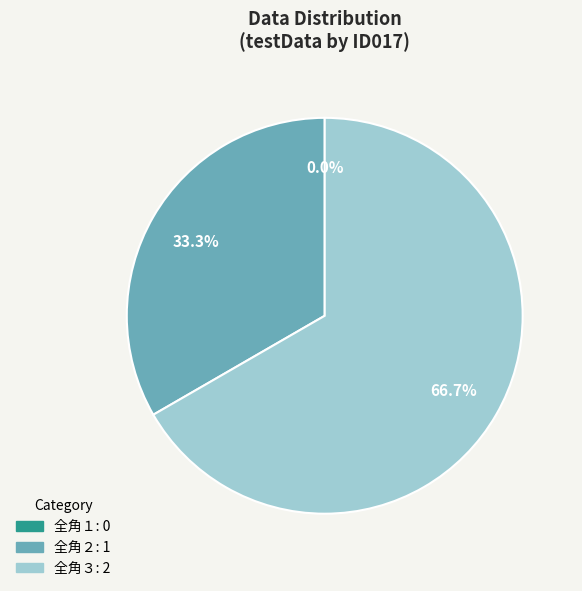

Is 全角１ the majority of the pie?

No